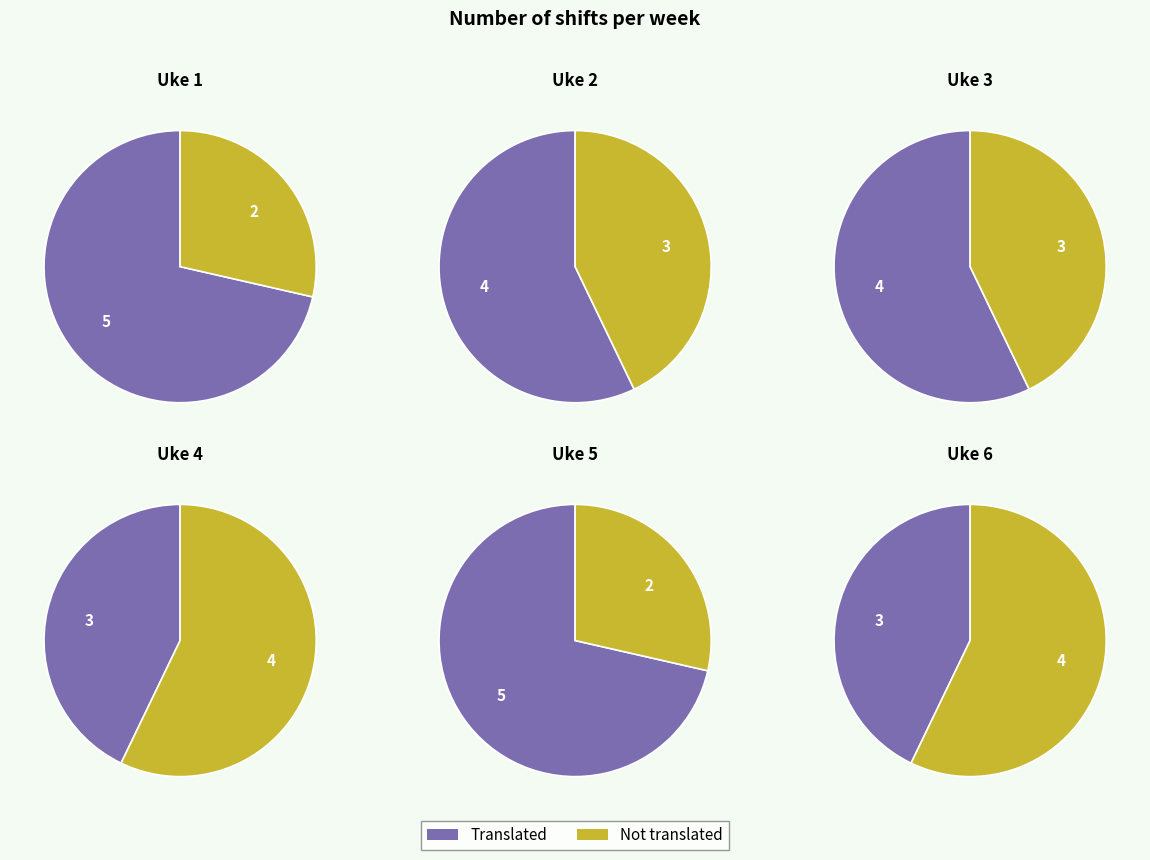

Which series has the largest range (max minus min)?

Translated